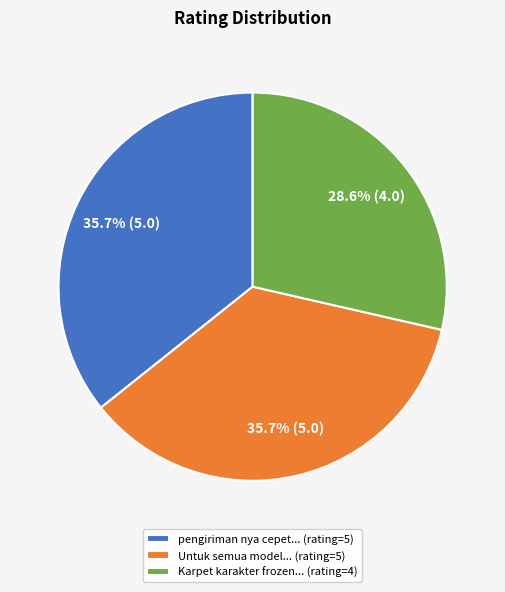

Which slice is the smallest?

Karpet karakter frozen... (rating=4)